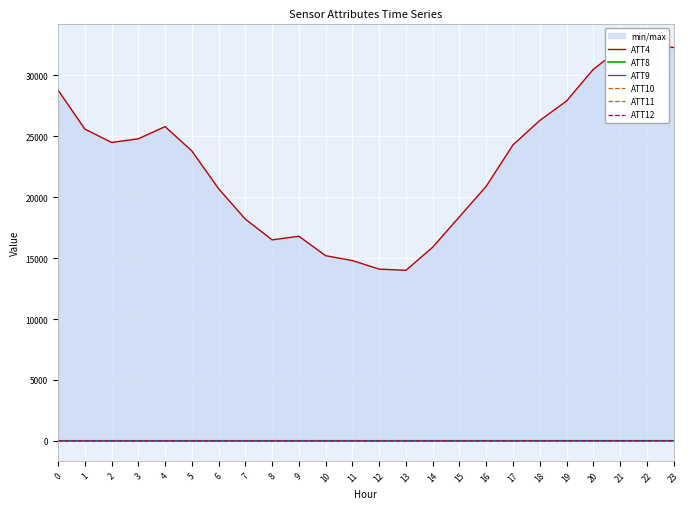

What is the difference between the maximum and minimum values in the ATT9 series?

9.7